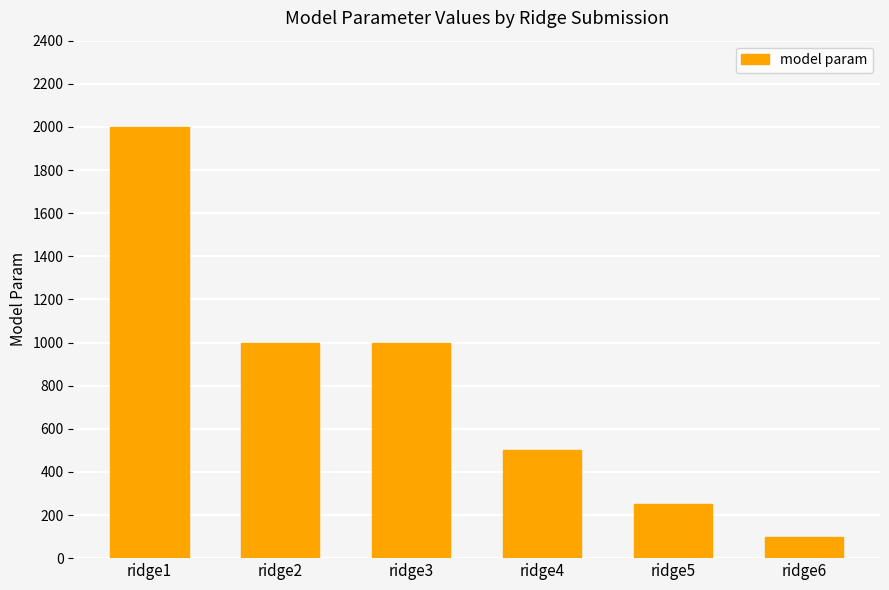

Where does the data first go above 1000?

ridge1